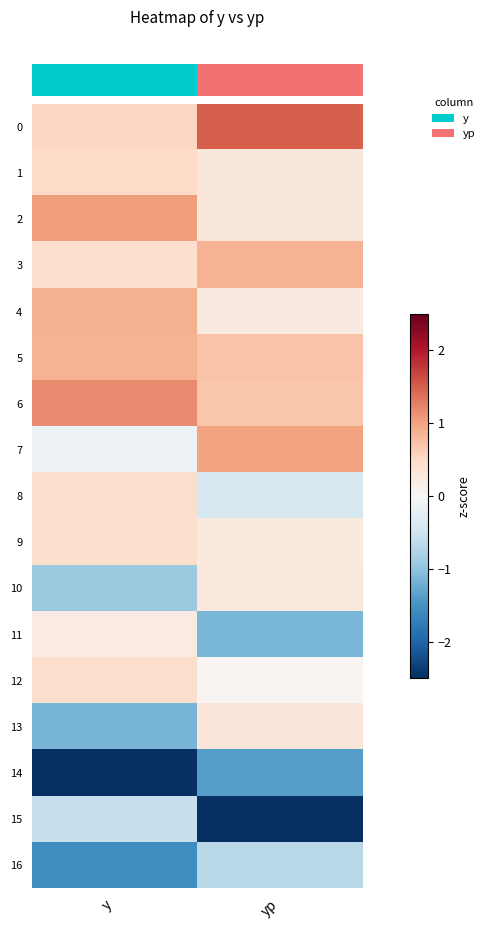

Which label corresponds to the largest value in the chart?

yp